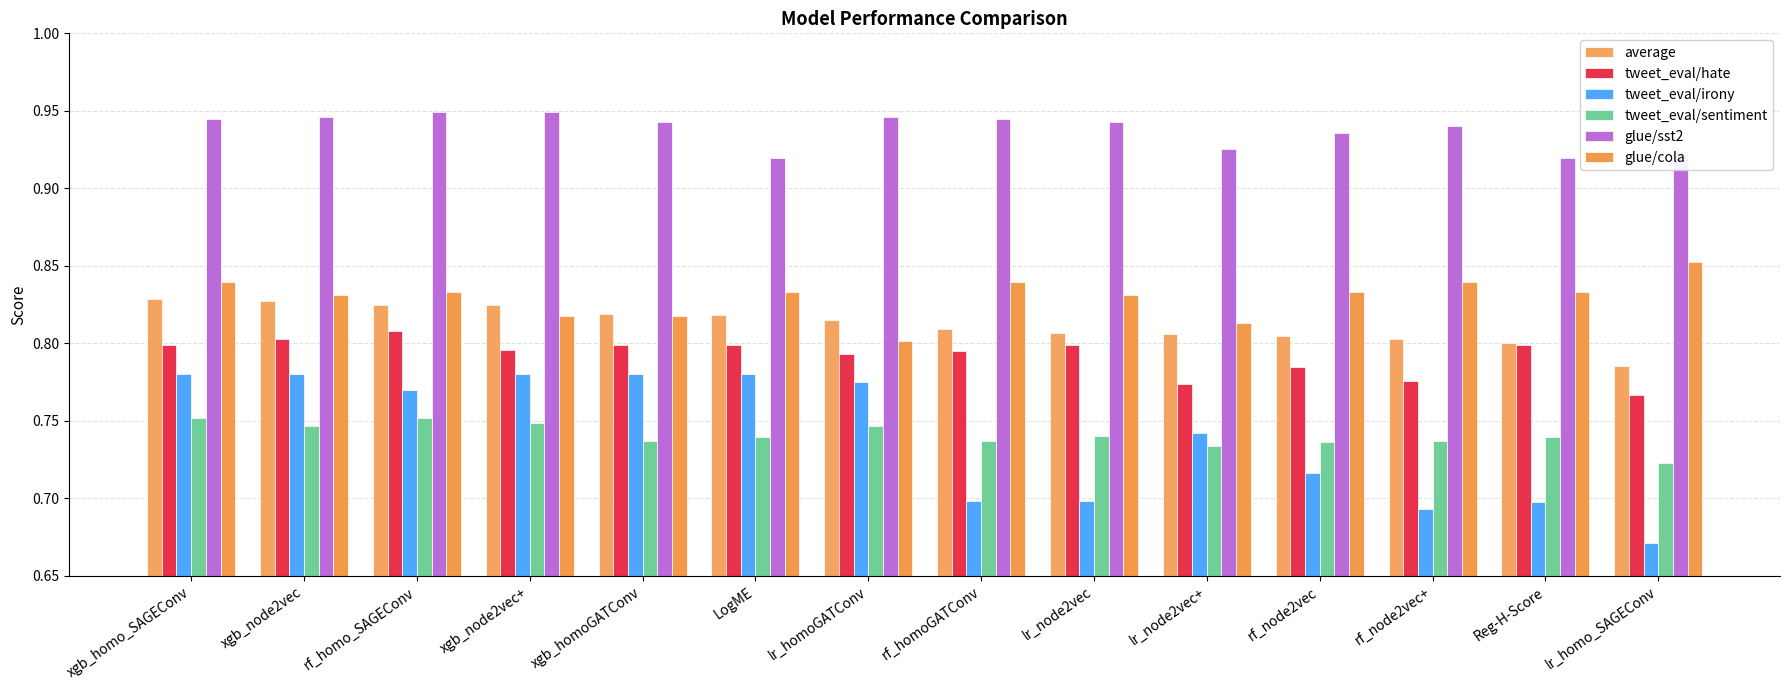

What is the lowest value of the tweet_eval/irony series?

0.7